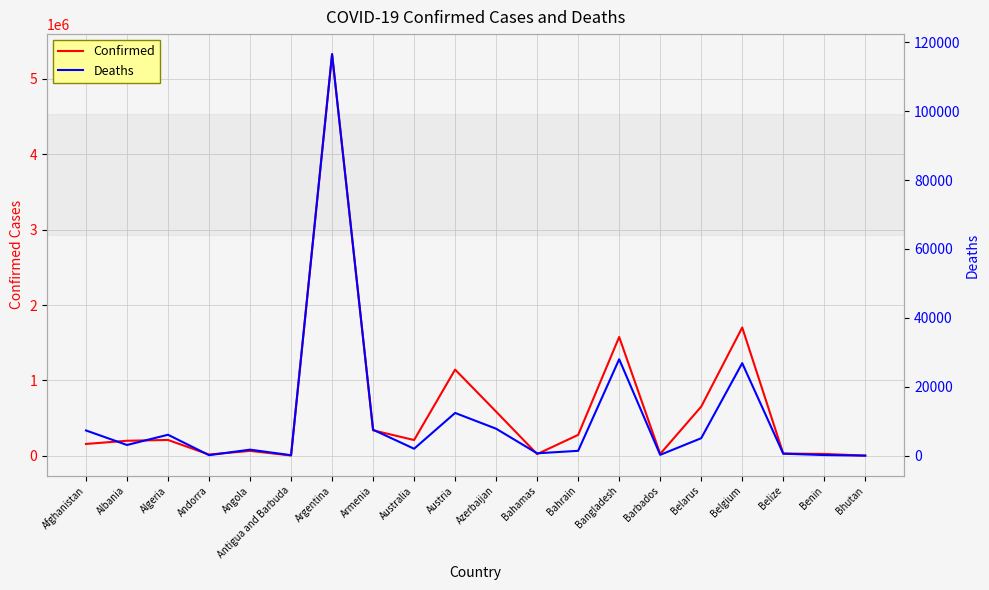

Which category has the lowest value across all series?

Bhutan